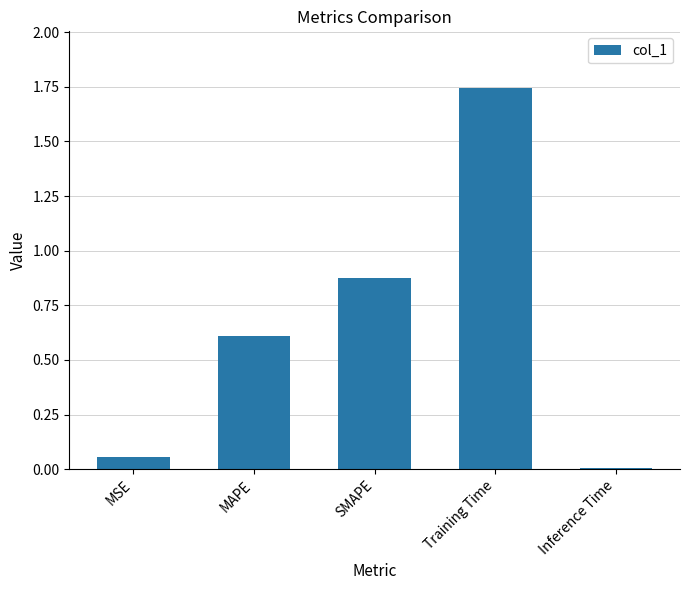

Rank the categories by value from highest to lowest.

Training Time, SMAPE, MAPE, MSE, Inference Time